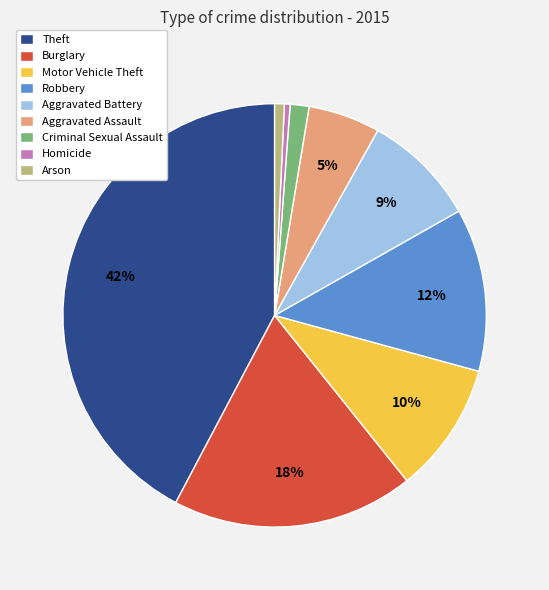

Does Motor Vehicle Theft account for over 50% of the chart?

No